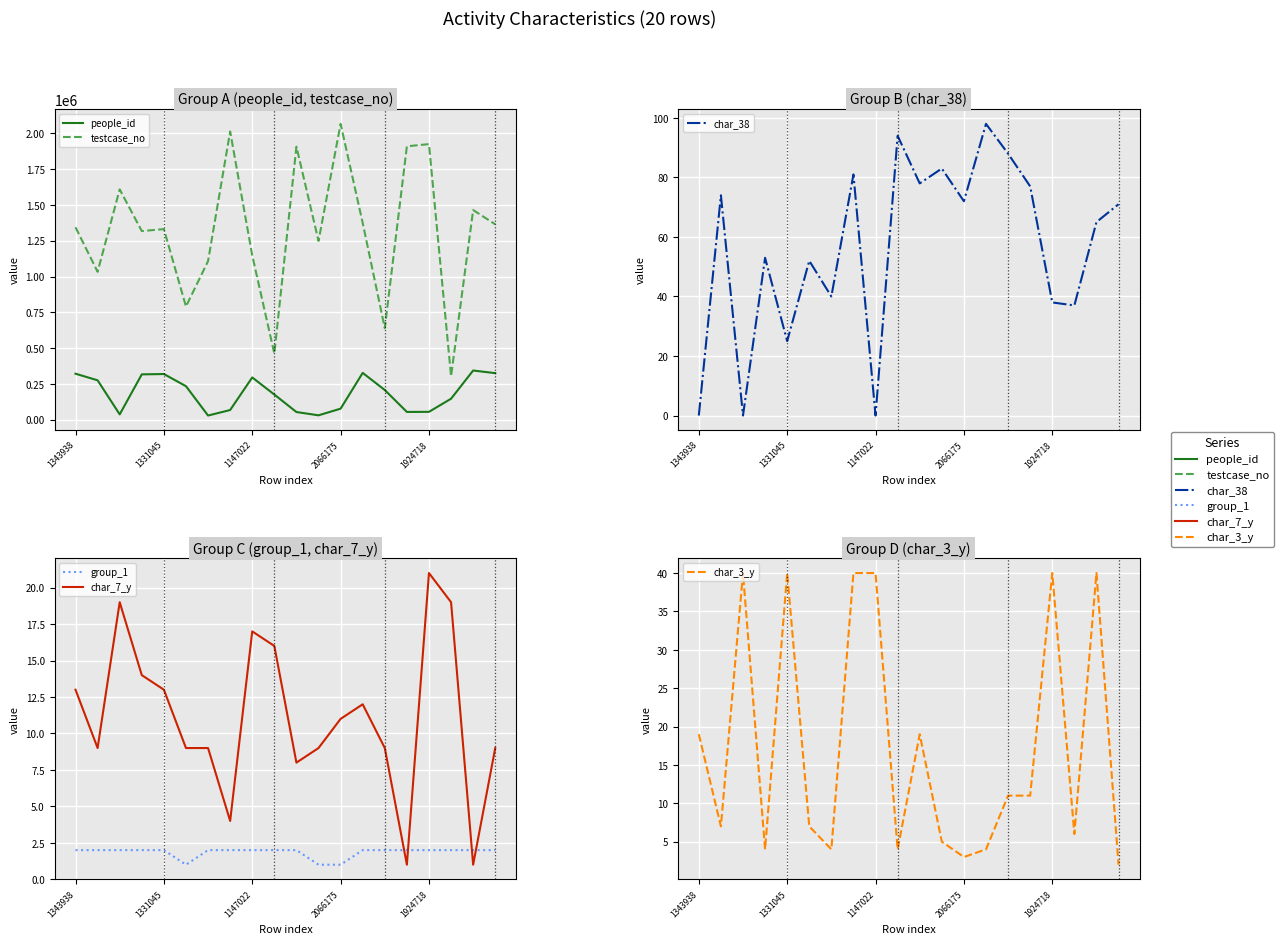

What is the sum of the people_id values at 1331045 and 12?

351860